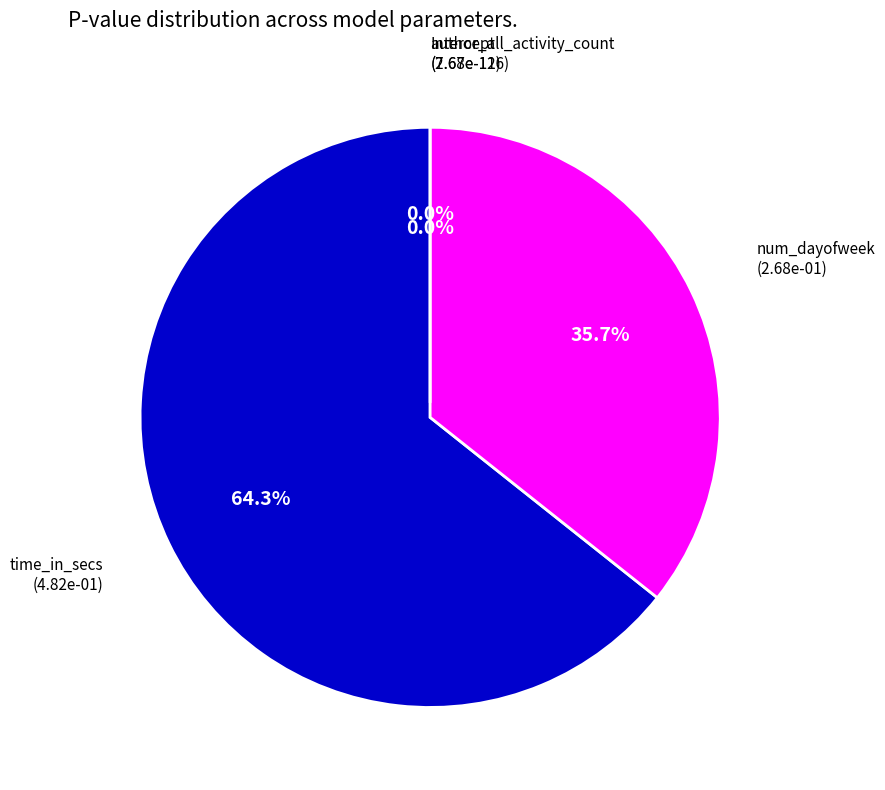

What is the largest slice in the pie chart?

time_in_secs